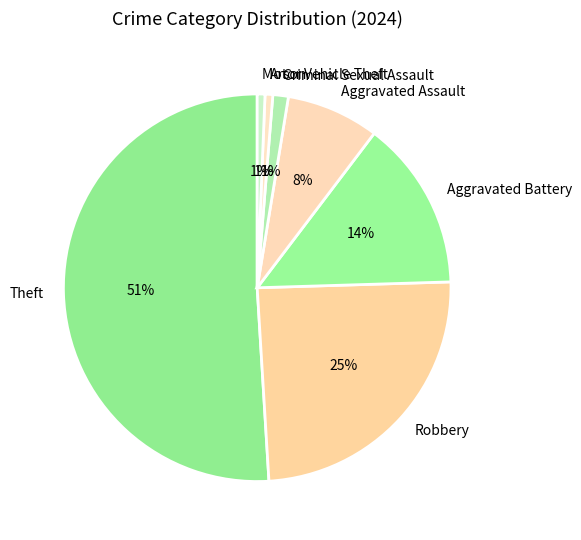

True or false: Robbery accounts for 25% of the total.

True